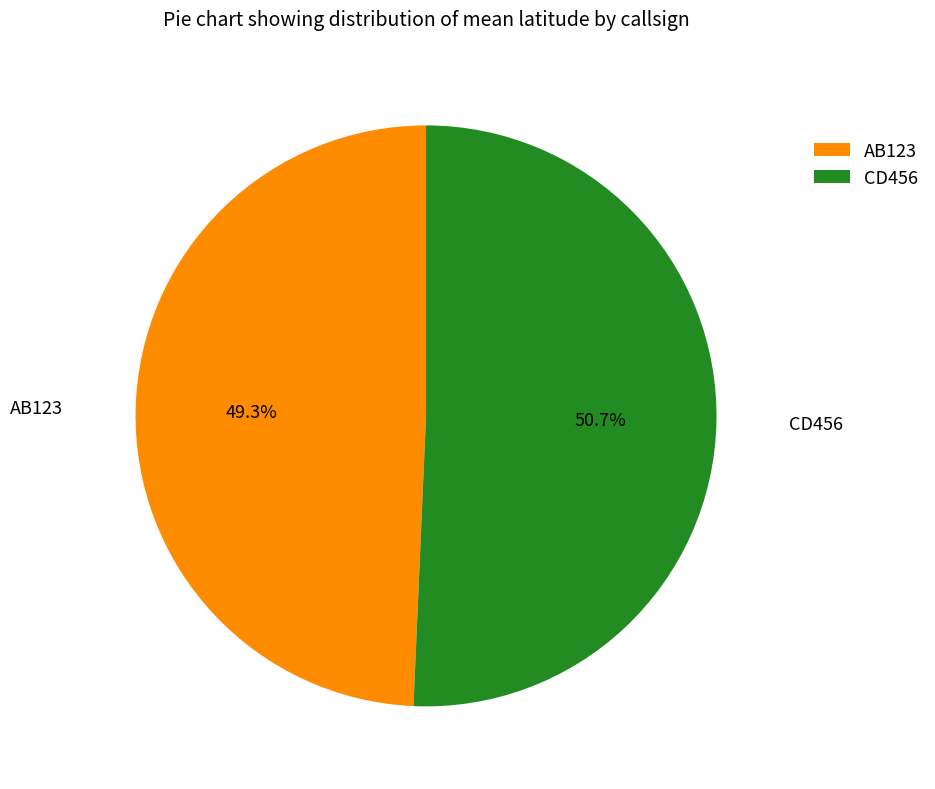

Which slice is the largest?

CD456